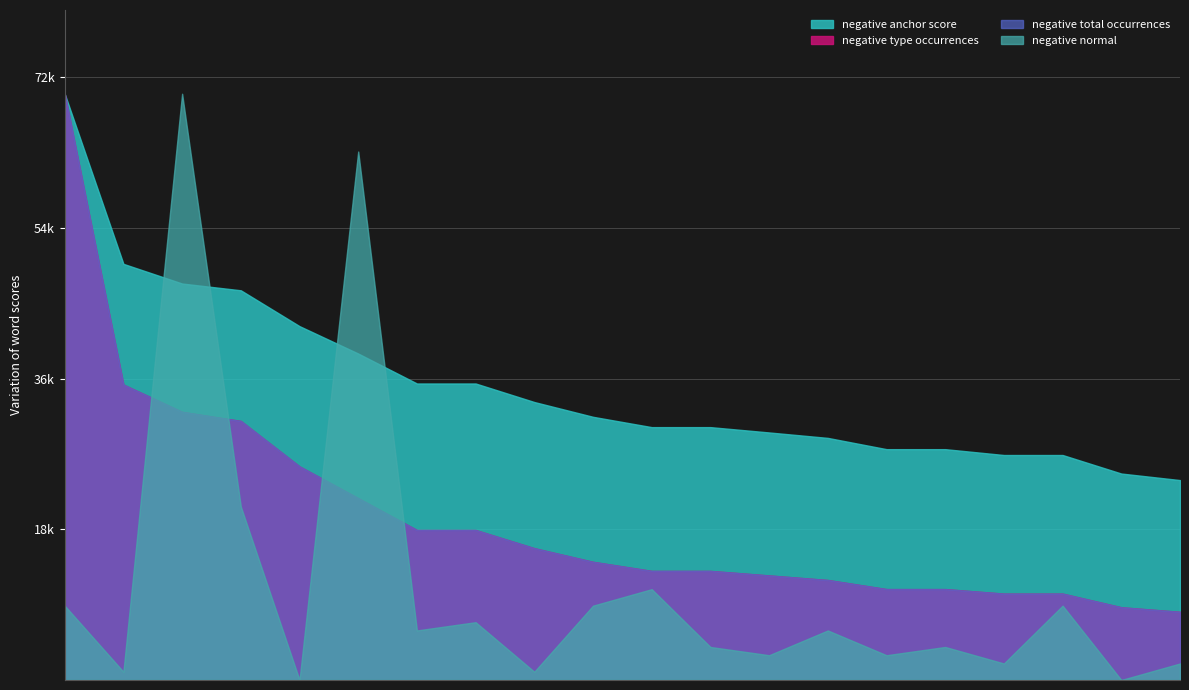

Does the chart have visible grid lines?

Yes